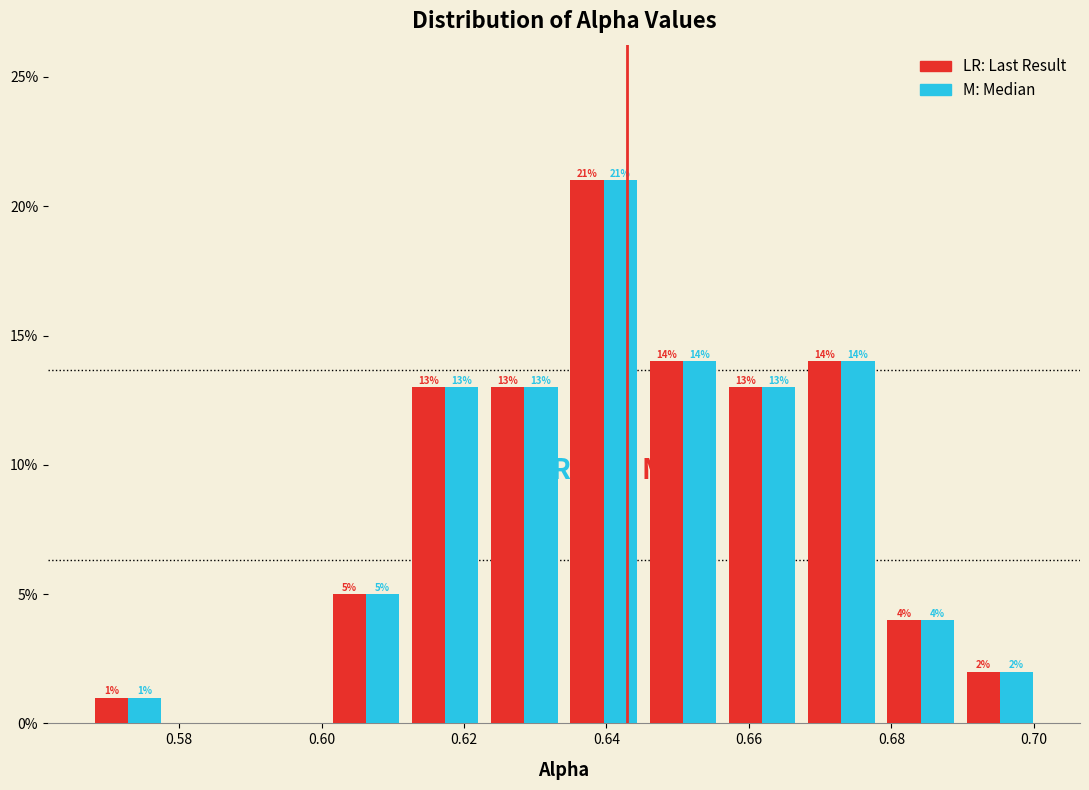

In the M: Median series, which range on the x-axis has the tallest bar?

0.634 to 0.646